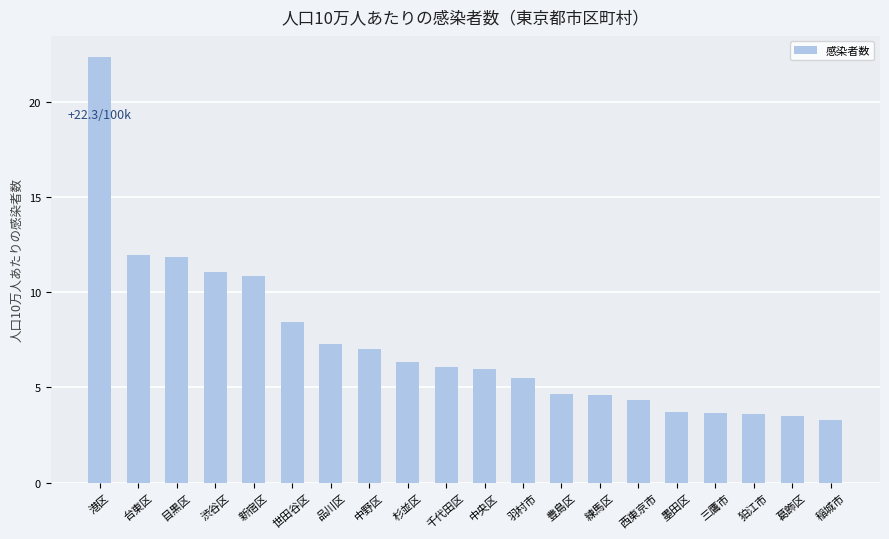

What is the approximate value at 千代田区?

6.1